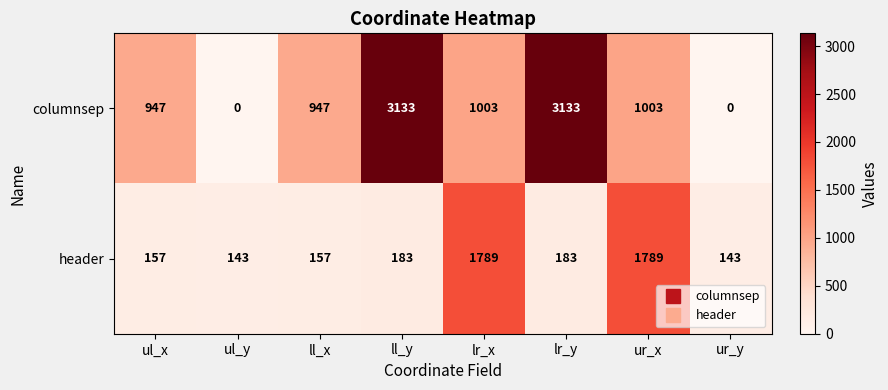

Read the columnsep value at ur_x.

1003